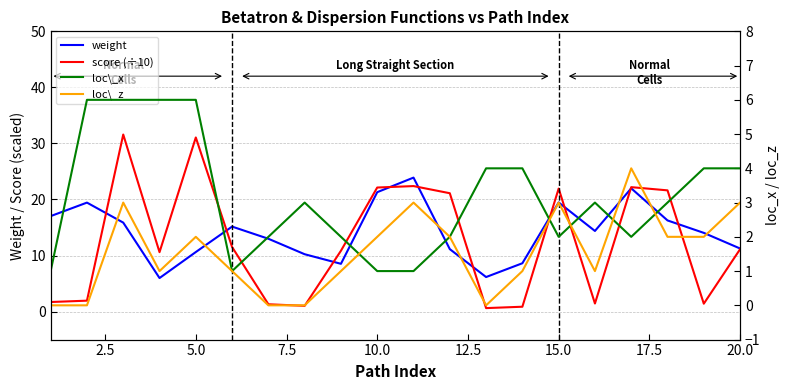

How many interior local valleys does the loc\_z series have?

3